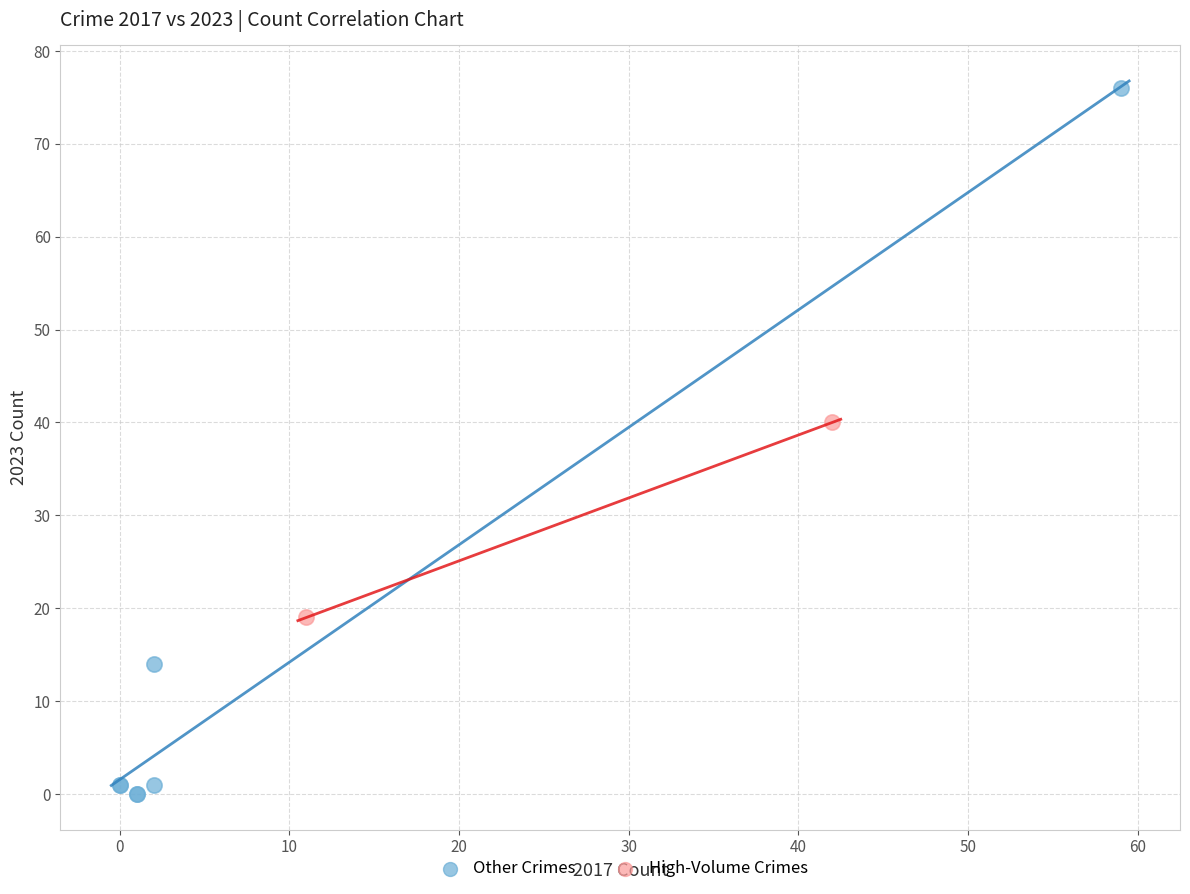

What are all the series names shown in the legend?

Other Crimes, High-Volume Crimes